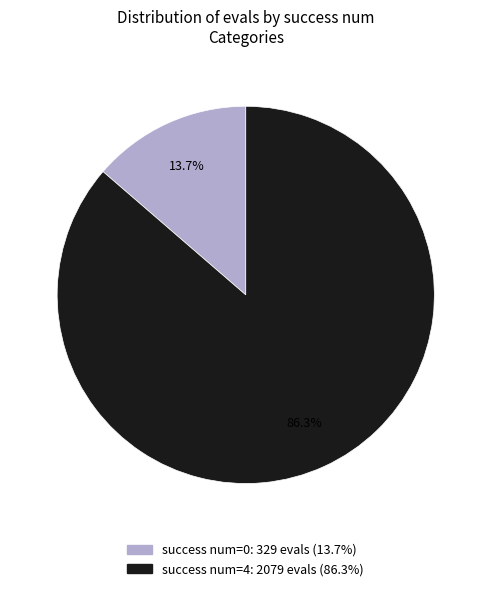

Is there a majority slice in this chart?

Yes